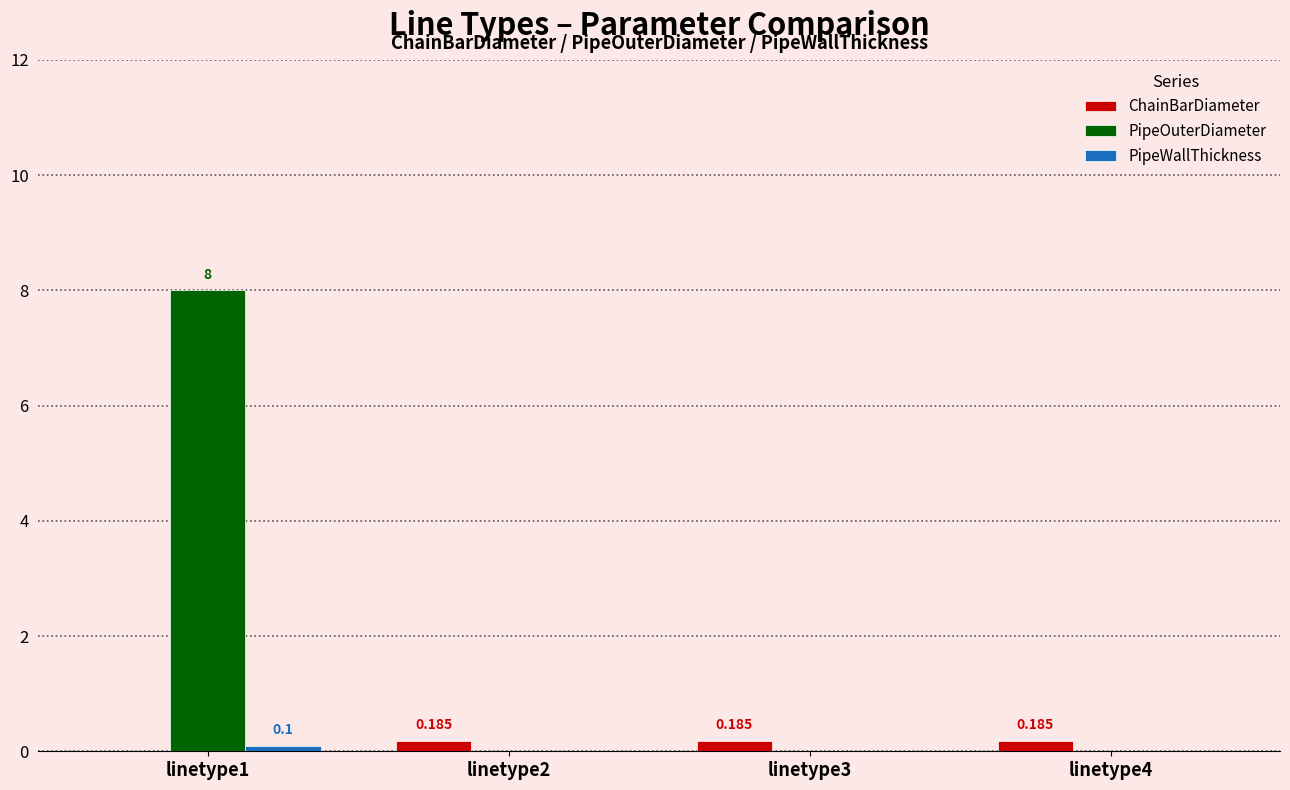

Count the number of categories in the chart.

4